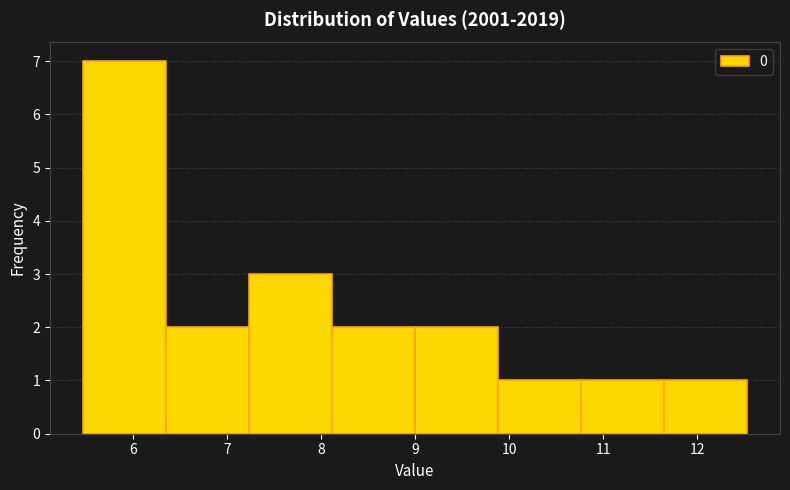

Over which range of the x-axis is the bar tallest?

5.5 to 6.4